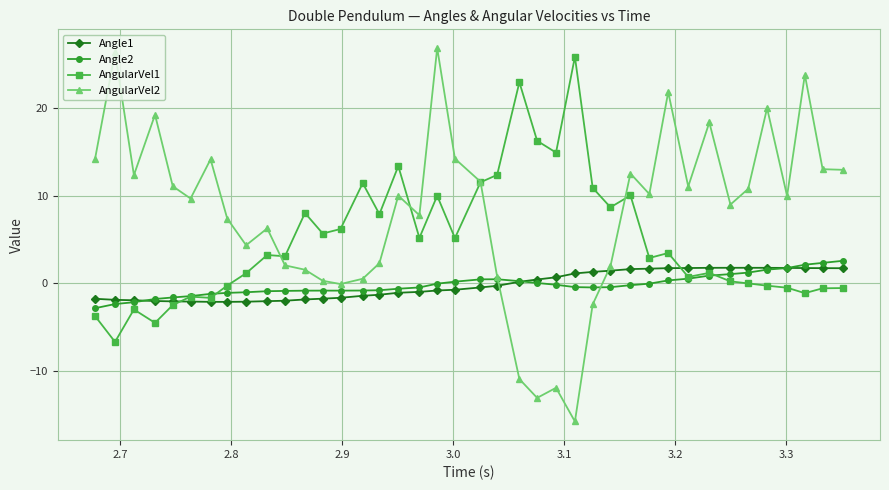

Which series has the largest range (max minus min)?

AngularVel2